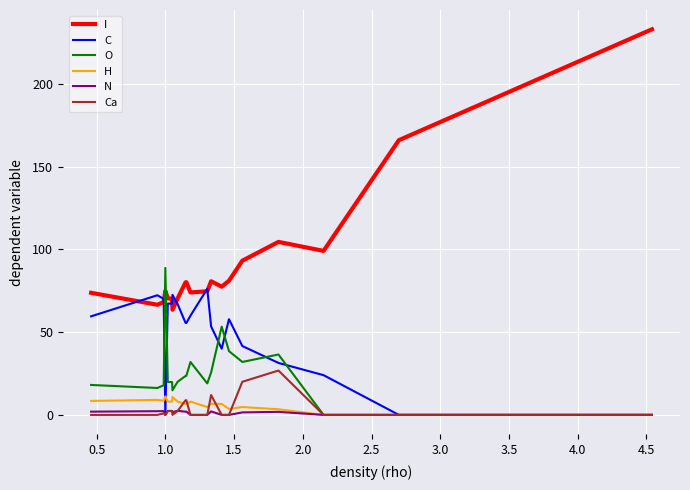

True or false: Ca and I intersect in this chart.

False